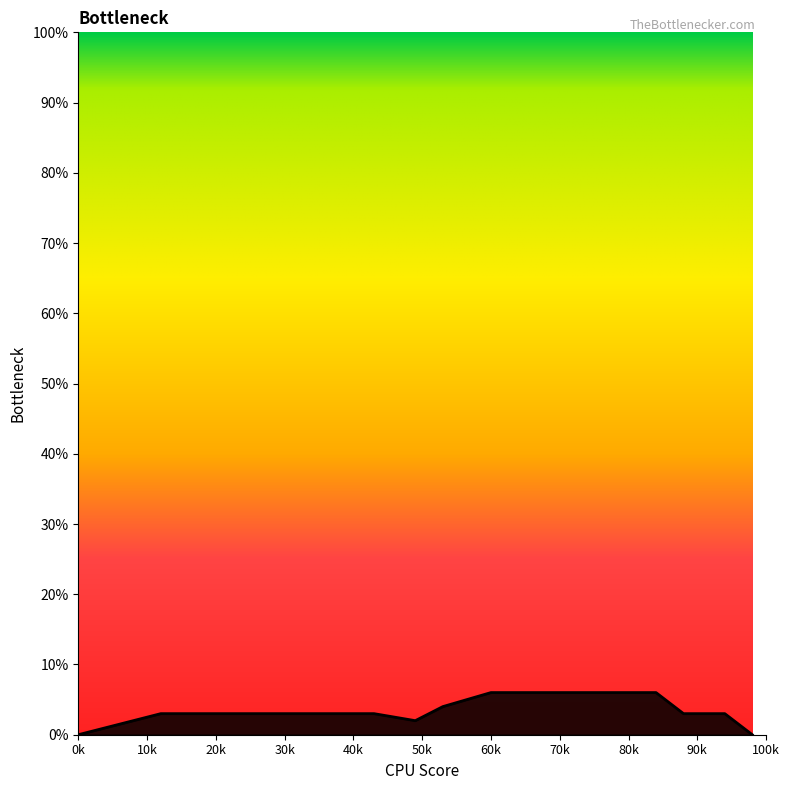

Does the chart display data point markers on the line(s)?

No